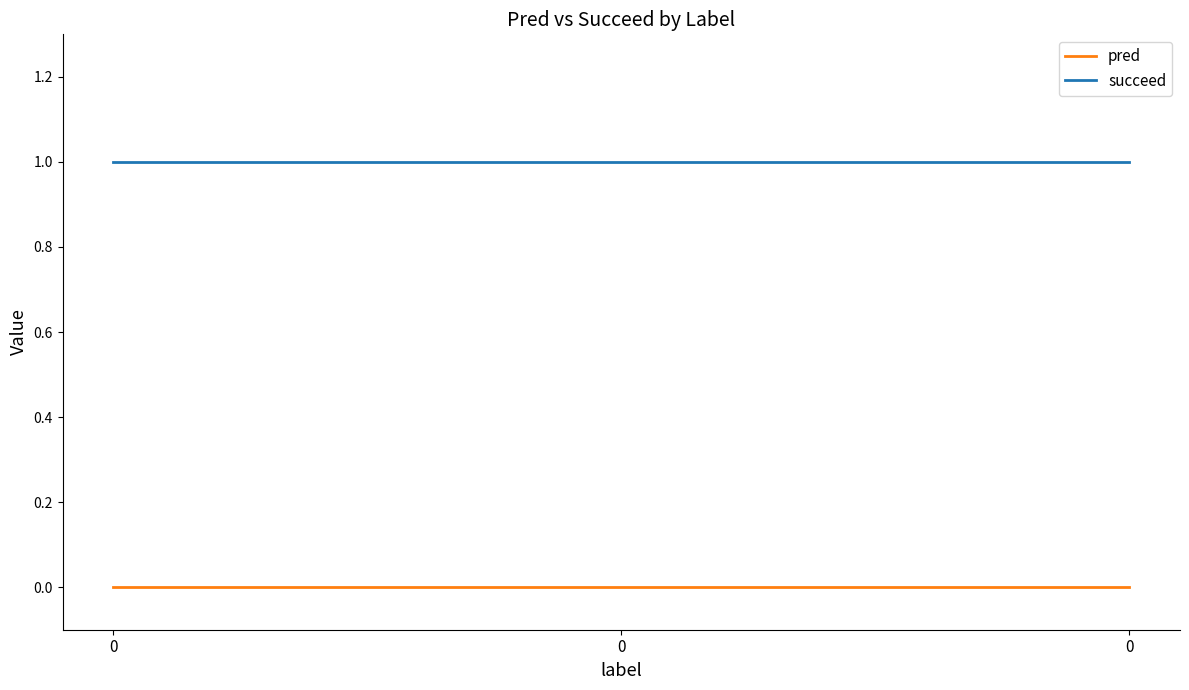

List the labels in order of pred value, largest first.

0, 0, 0